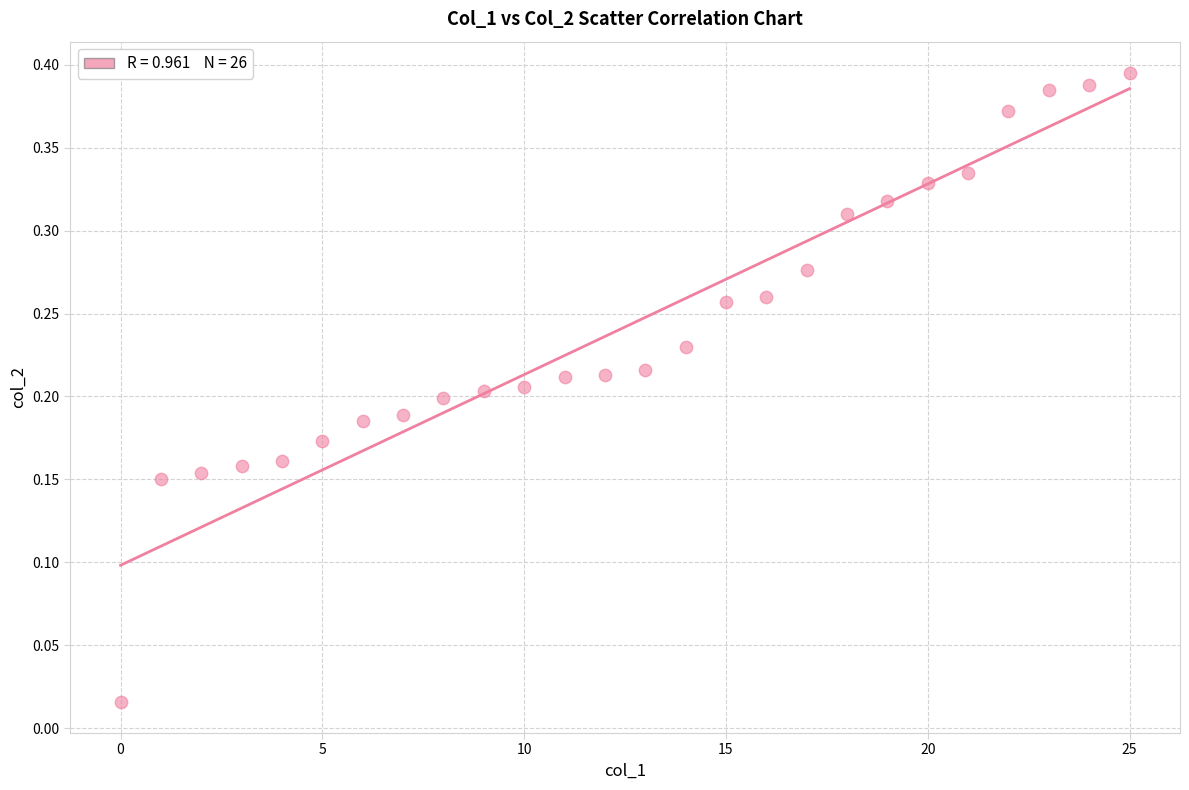

Count the number of points in this scatter plot.

26